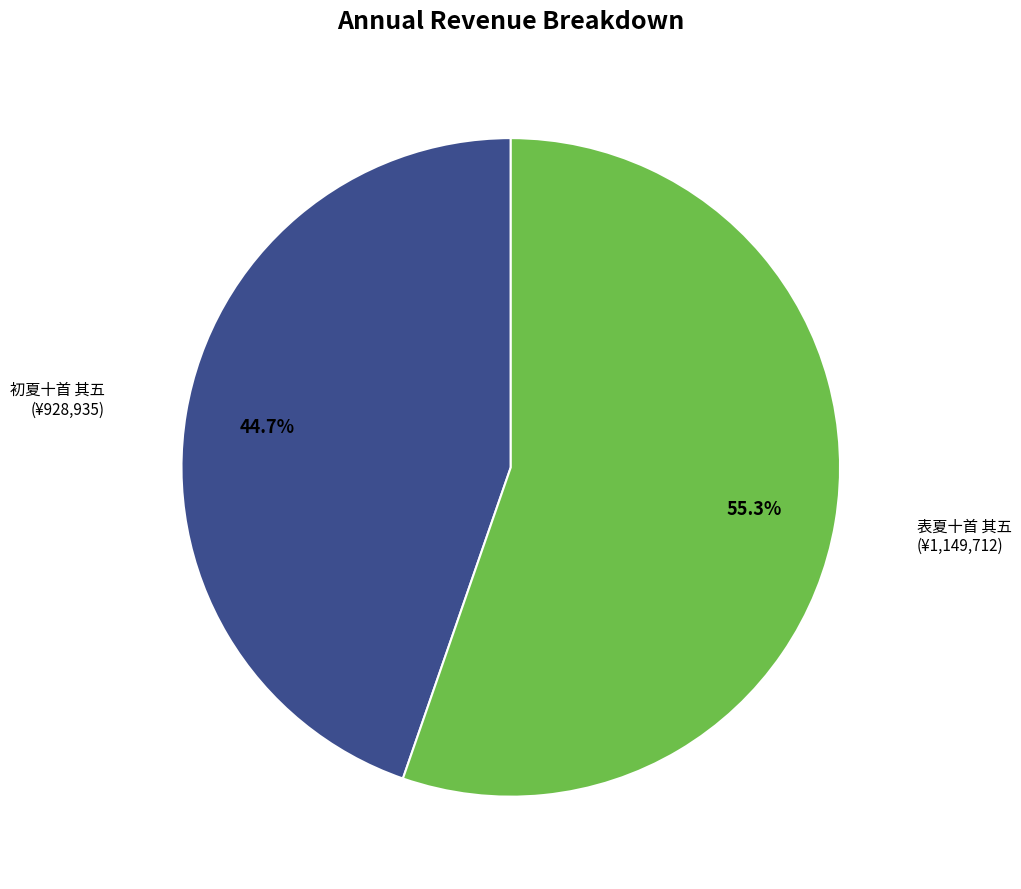

Which has a higher value, 初夏十首 其五 or 表夏十首 其五?

表夏十首 其五